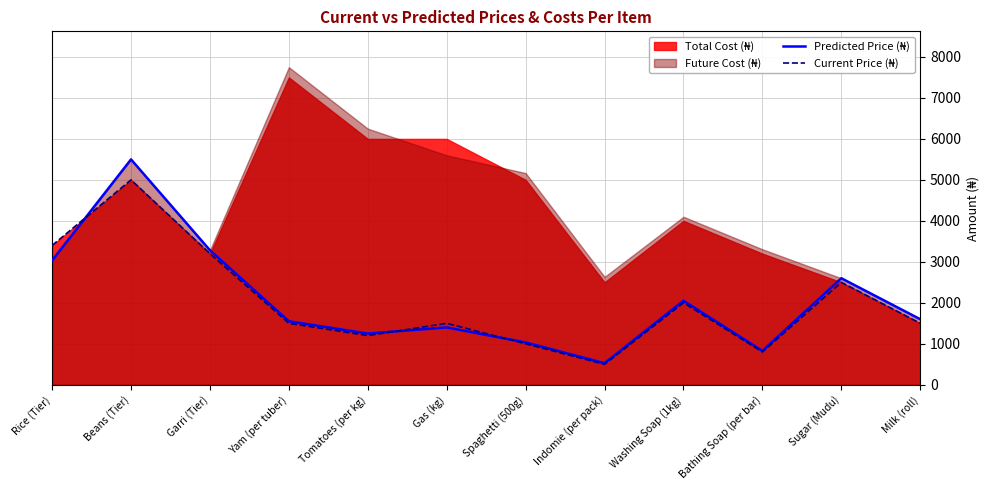

List the labels in order of Predicted Price (₦) value, smallest first.

Indomie (per pack), Bathing Soap (per bar), Spaghetti (500g), Tomatoes (per kg), Gas (kg), Yam (per tuber), Milk (roll), Washing Soap (1kg), Sugar (Mudu), Rice (Tier), Garri (Tier), Beans (Tier)